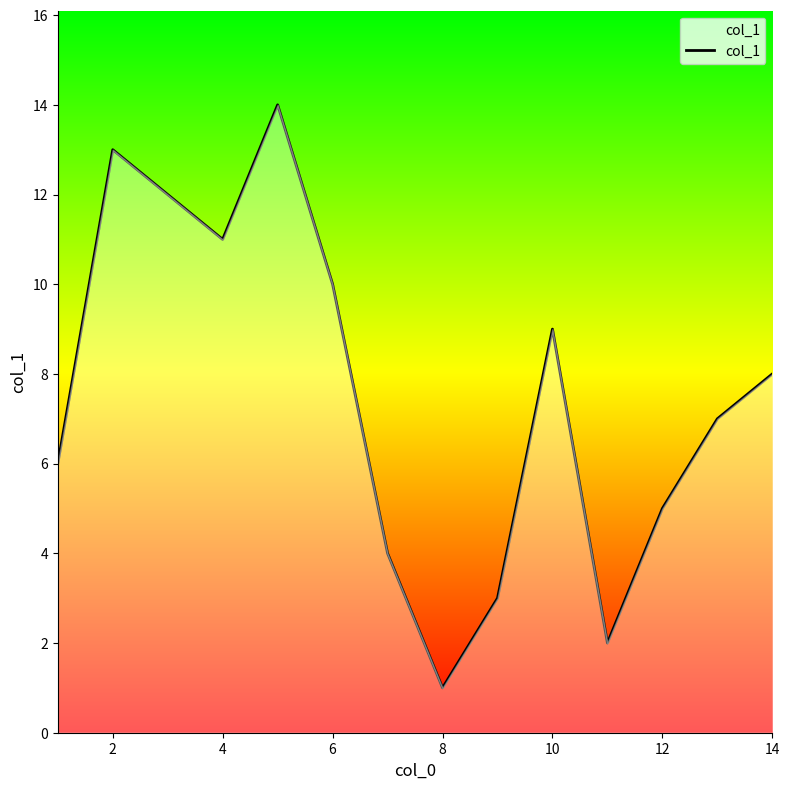

What is the greatest value displayed?

14